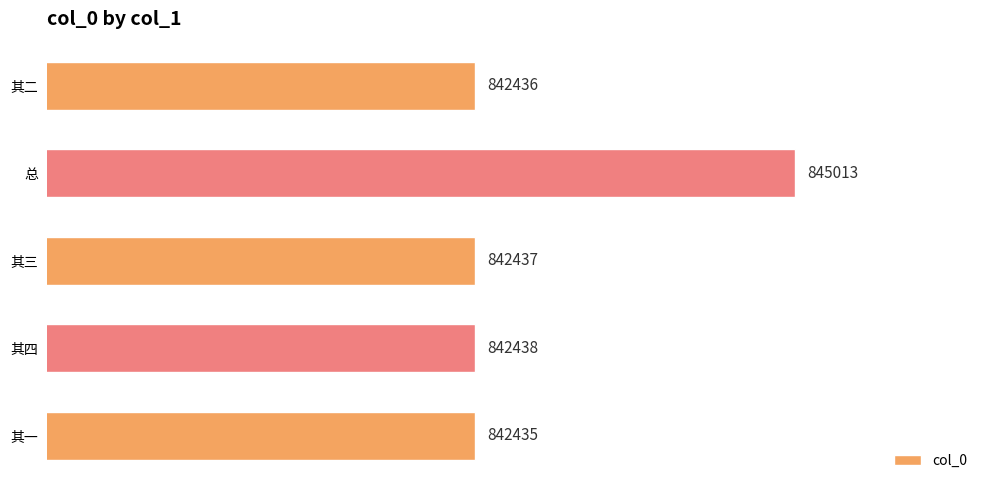

Reading top to bottom, list all the values displayed in this chart.

842436	845013	842437	842438	842435